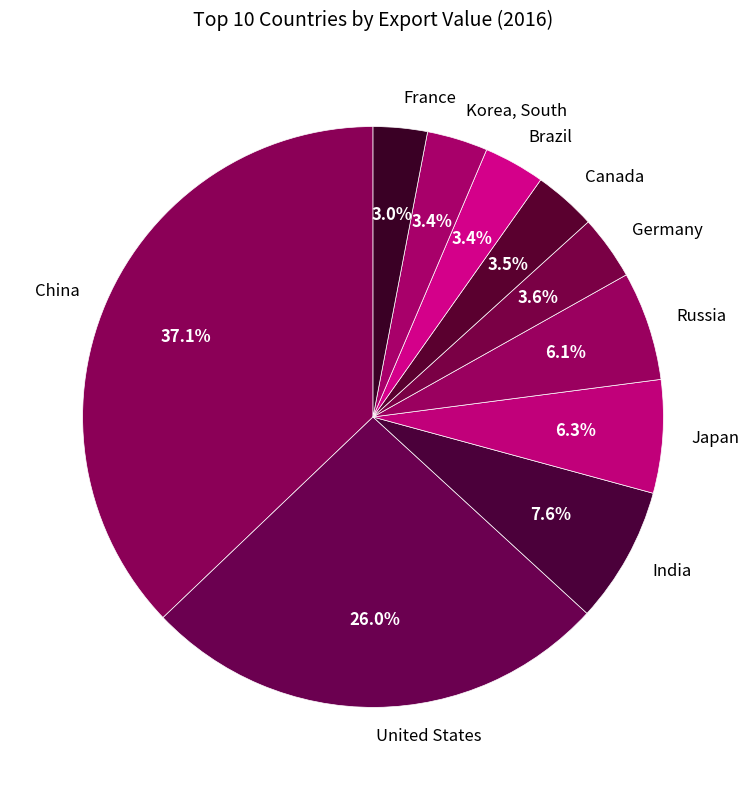

Approximately how many times larger is the value at Japan compared to France?

2.1